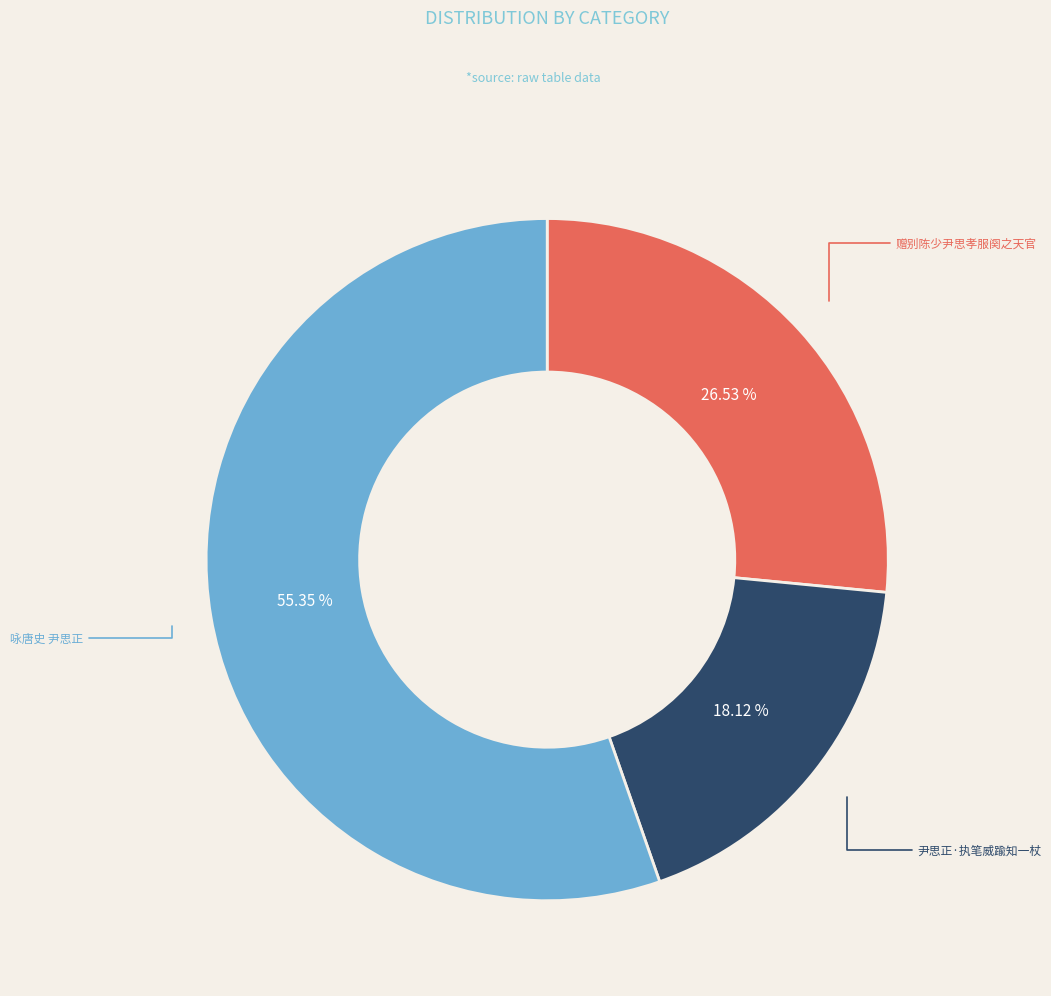

Is there a majority slice in this chart?

Yes